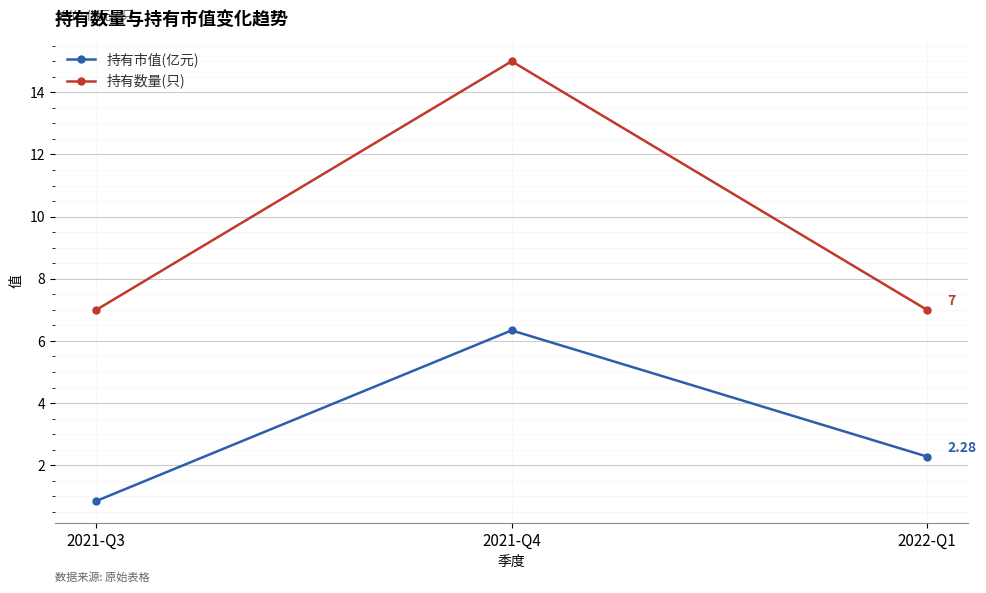

Is it true that 持有市值(亿元) equals 3.0 at 2021-Q4?

False